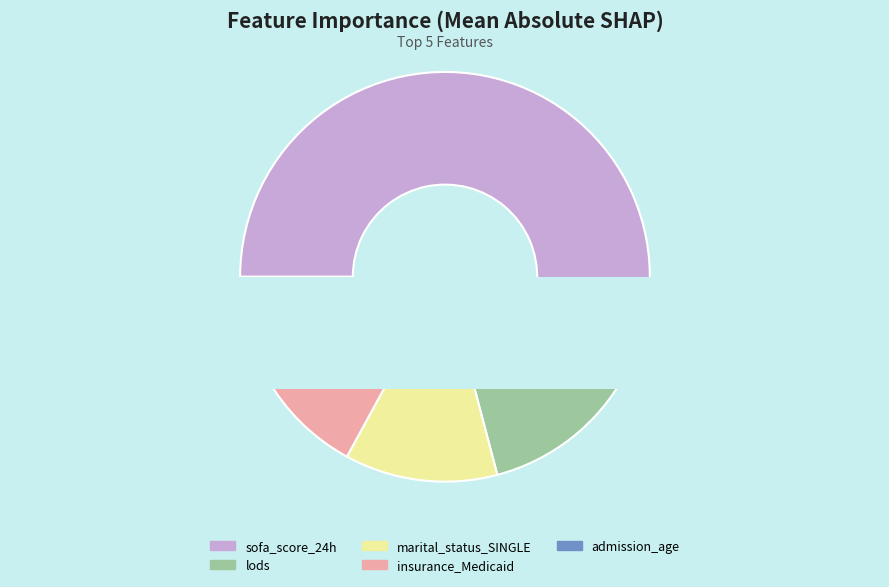

Is it true that lods is 13% of the pie?

True